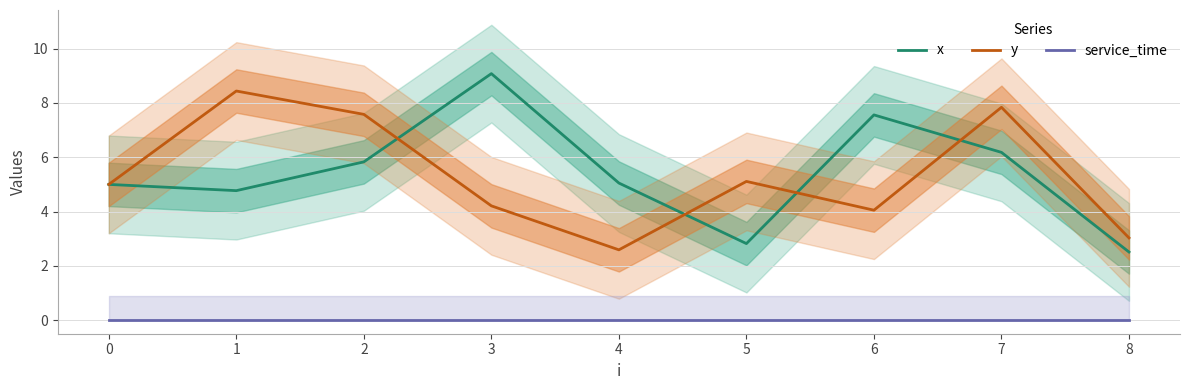

True or false: x has more than 0 points higher than both neighbors.

True